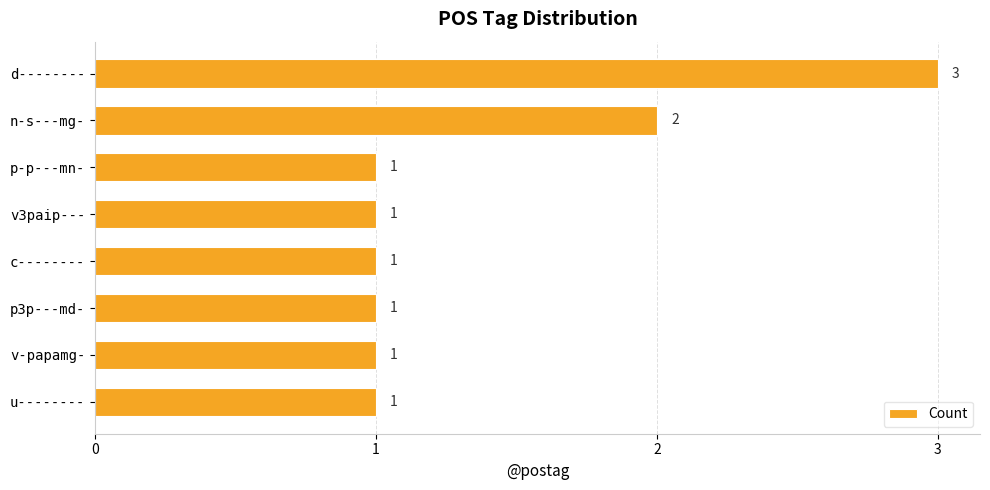

The chart shows a value of 2 at v-papamg-. True or false?

False